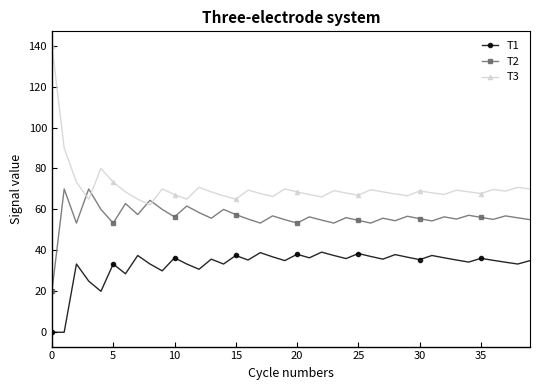

Which series has the largest range (max minus min)?

T3